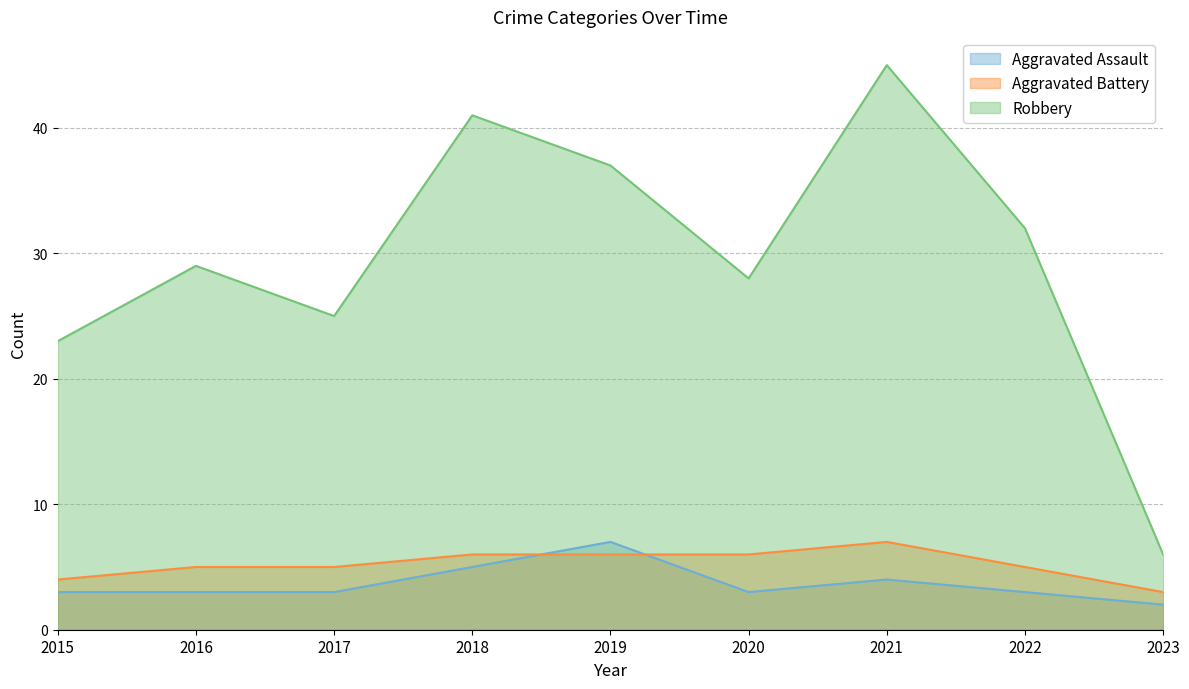

Where does the Aggravated Assault series first go above 4?

2018